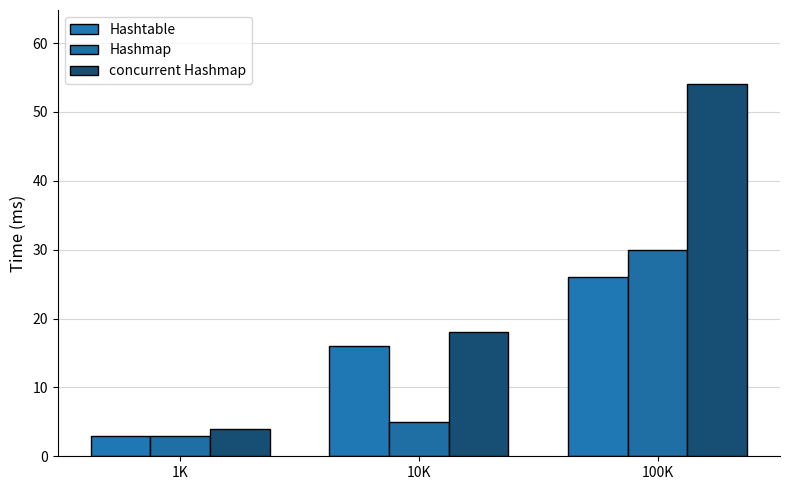

What is the label of the 2nd bar from the left?

10K